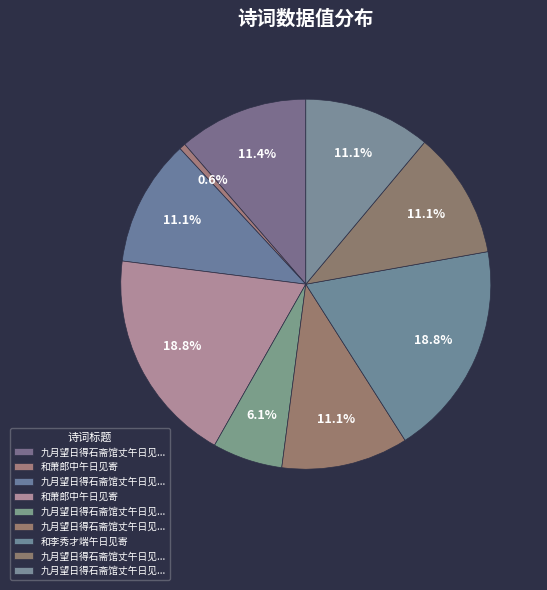

Count the number of slices in the pie.

9